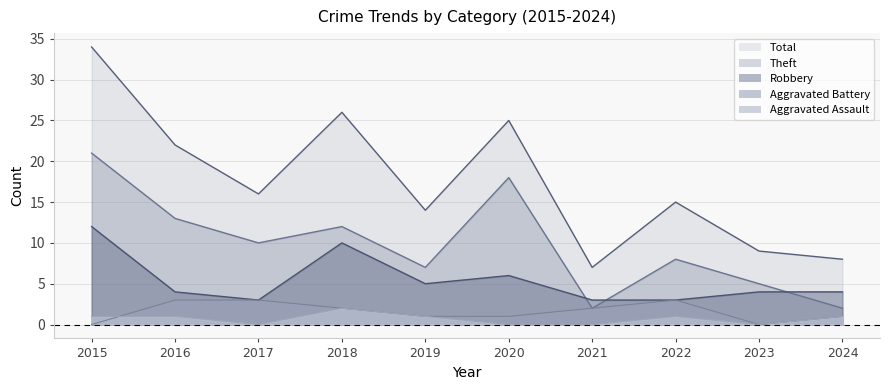

List the series in order of their peak value, lowest first.

Aggravated Assault, Aggravated Battery, Robbery, Theft, Total